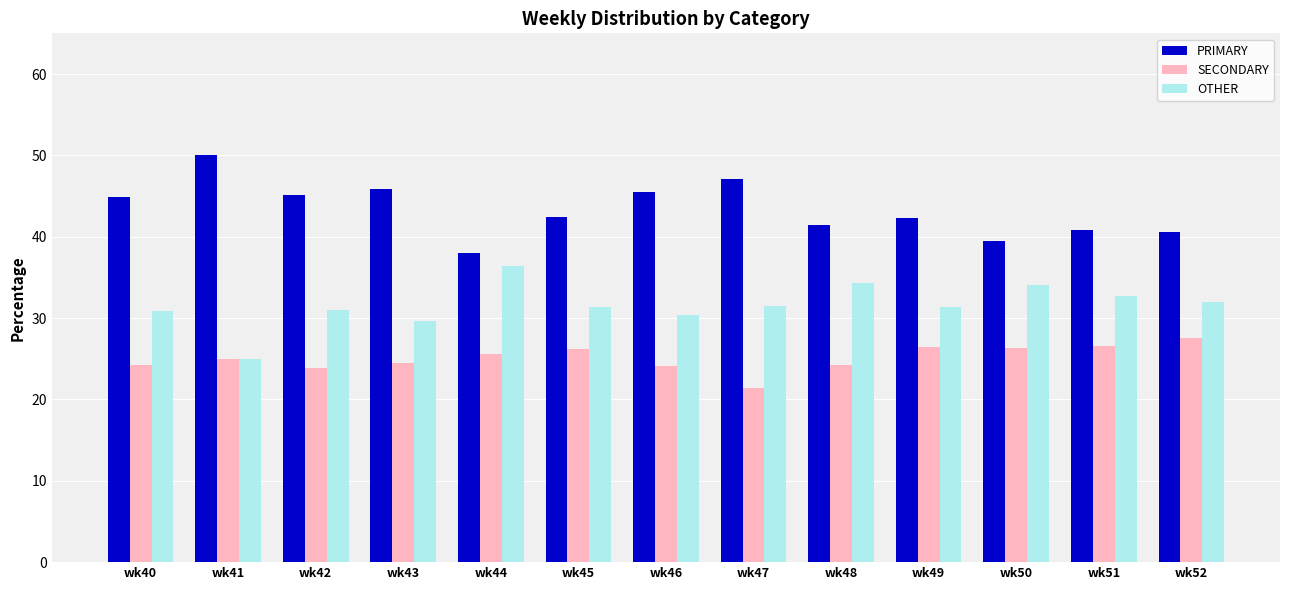

What value does the OTHER series have at wk48?

34.3